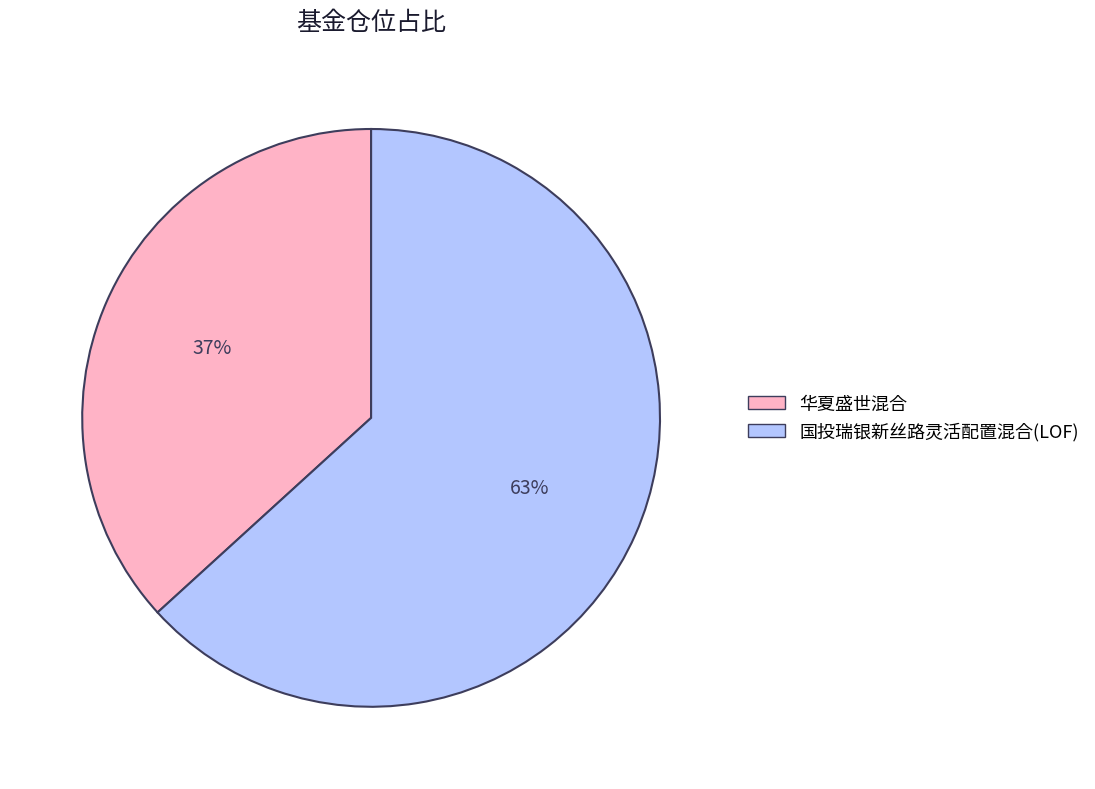

True or false: 国投瑞银新丝路灵活配置混合(LOF) accounts for 71% of the total.

False